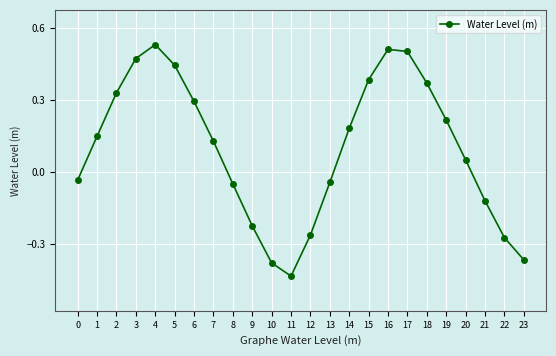

The value at 3 is 0.5. True or false?

True